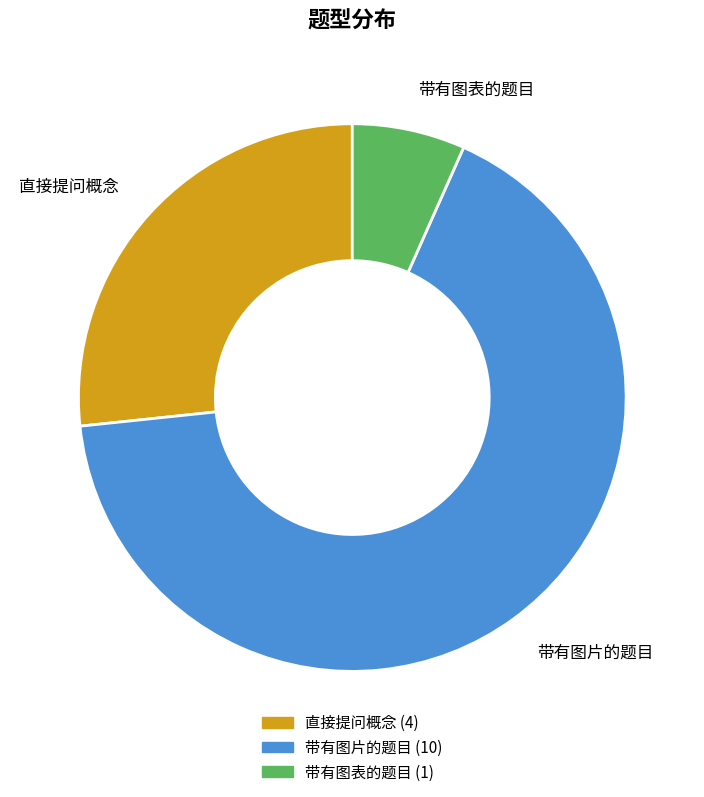

The 带有图片的题目 slice represents 67% of the pie. True or false?

True